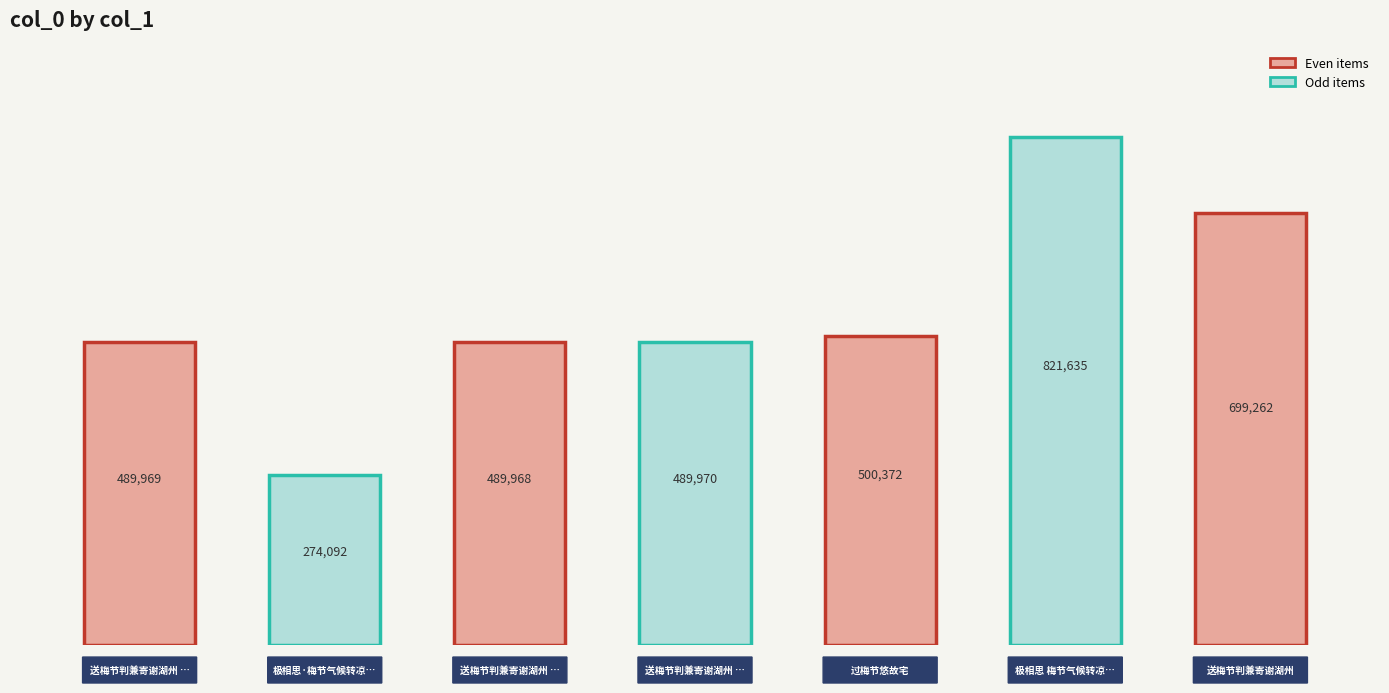

At which label does the data first exceed 489970?

过梅节悠故宅